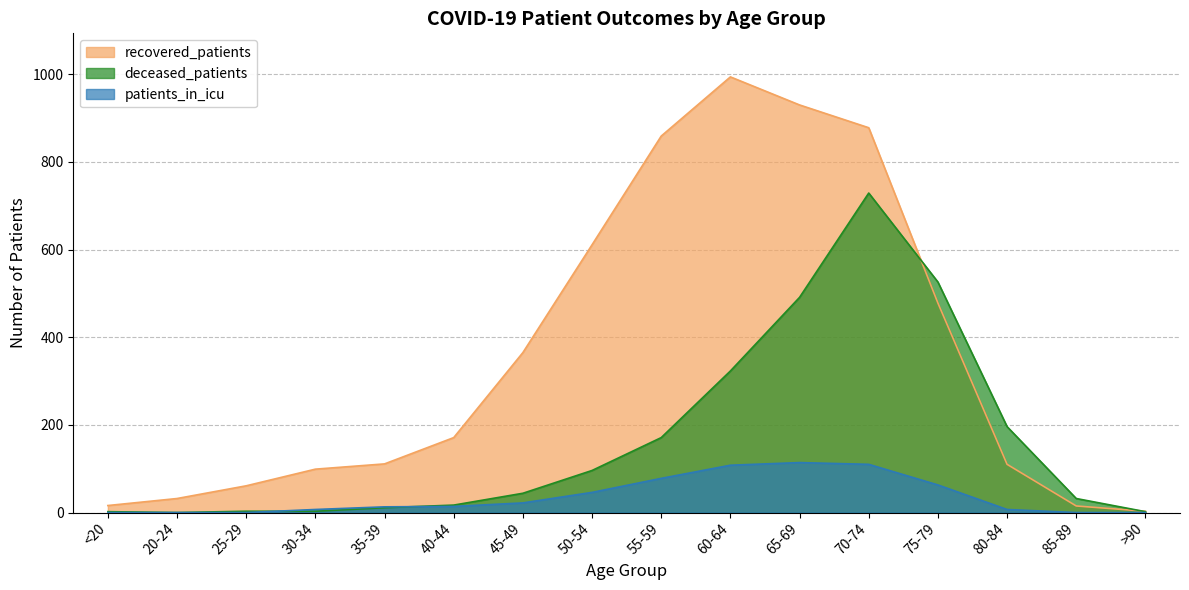

What is the maximum value shown in the chart?

994